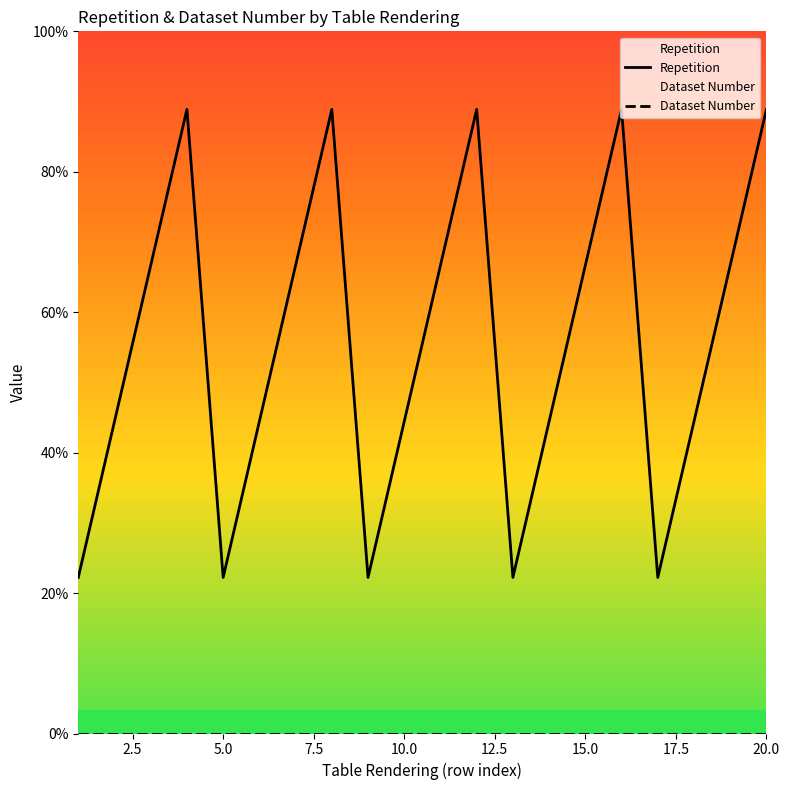

True or false: Dataset Number and Repetition cross at least once.

False